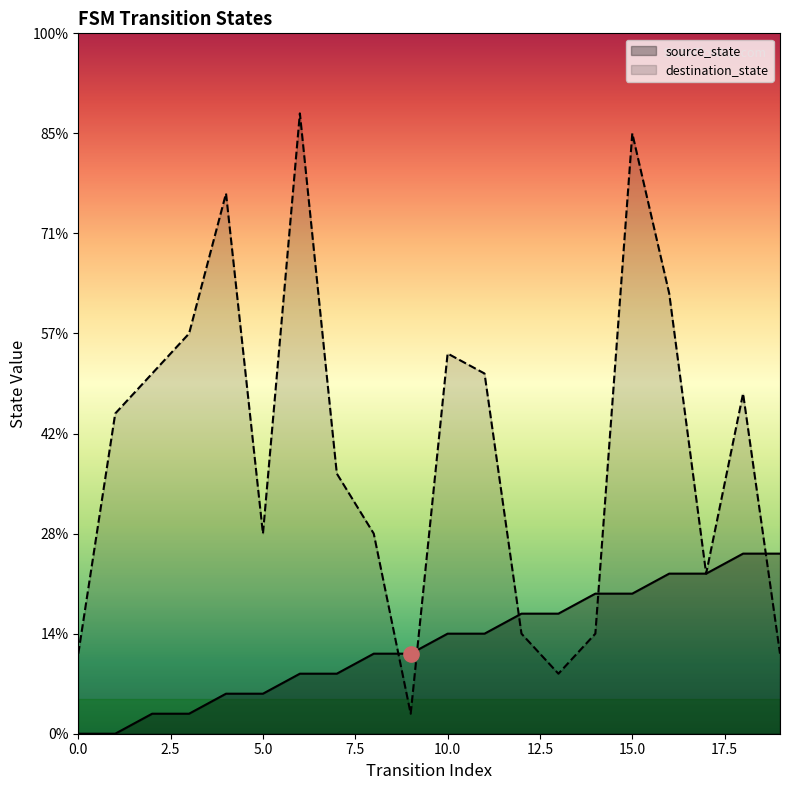

What are all the series names shown in the legend?

source_state, destination_state